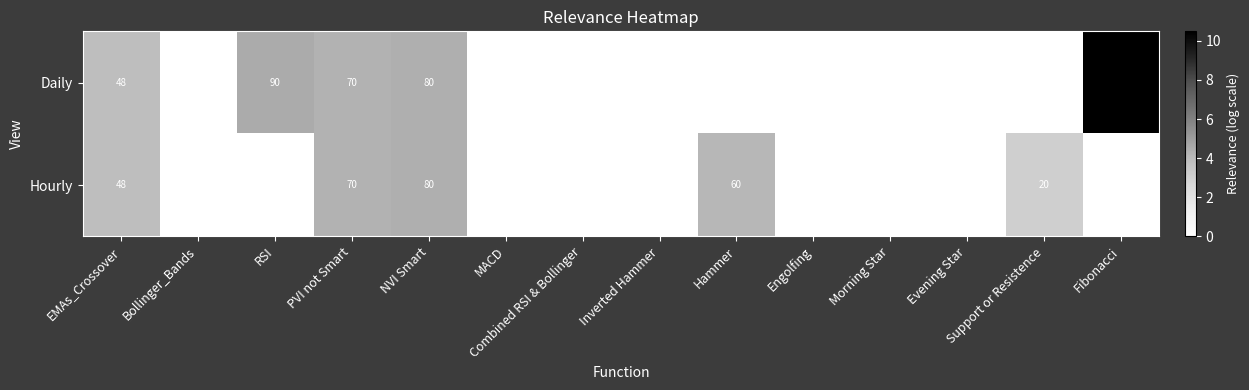

Between PVI not Smart and Support or Resistence, which series saw the biggest shift?

Daily